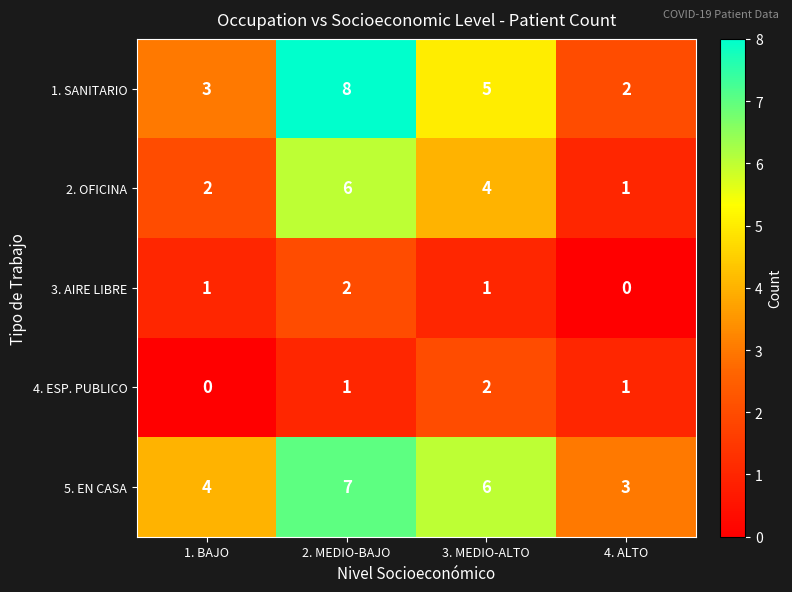

Reading left to right, transcribe all the data shown in this chart.

1. SANITARIO: 3	8	5	2
2. OFICINA: 2	6	4	1
3. AIRE LIBRE: 1	2	1	0
4. ESP. PUBLICO: 0	1	2	1
5. EN CASA: 4	7	6	3